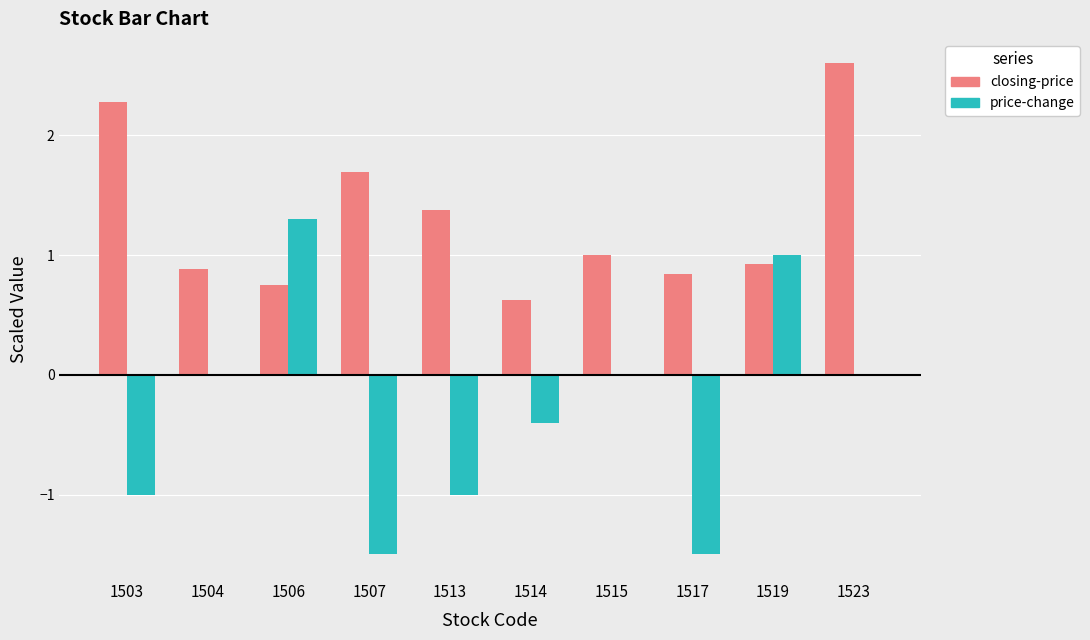

Which category has the highest value across all series?

1523